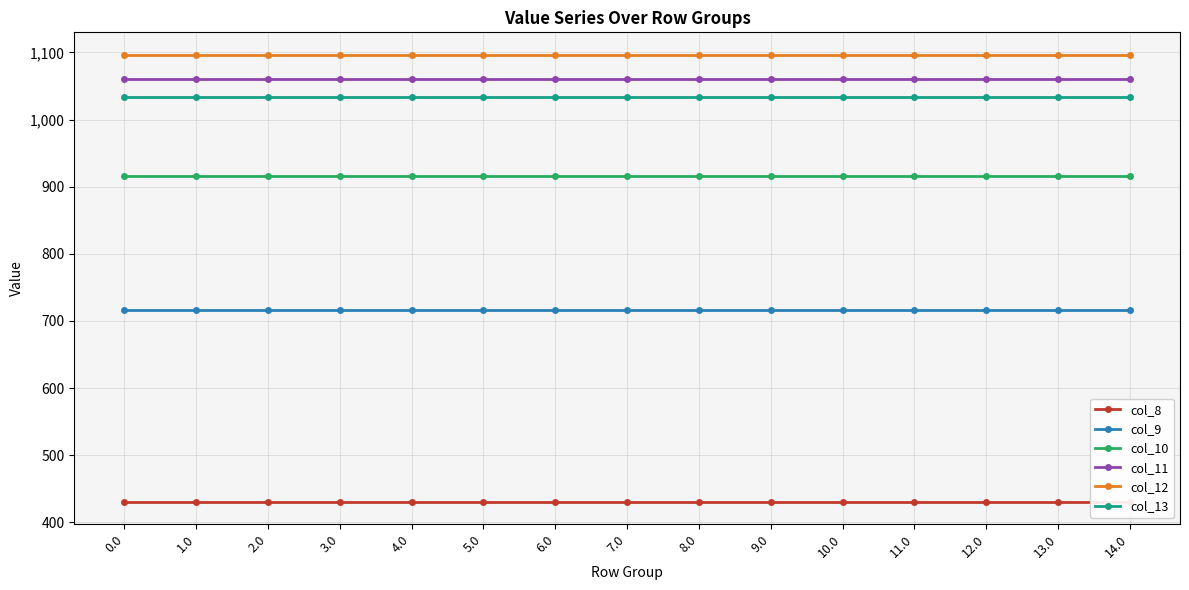

Rank the series at 7.0 from lowest to highest value.

col_8, col_9, col_10, col_13, col_11, col_12